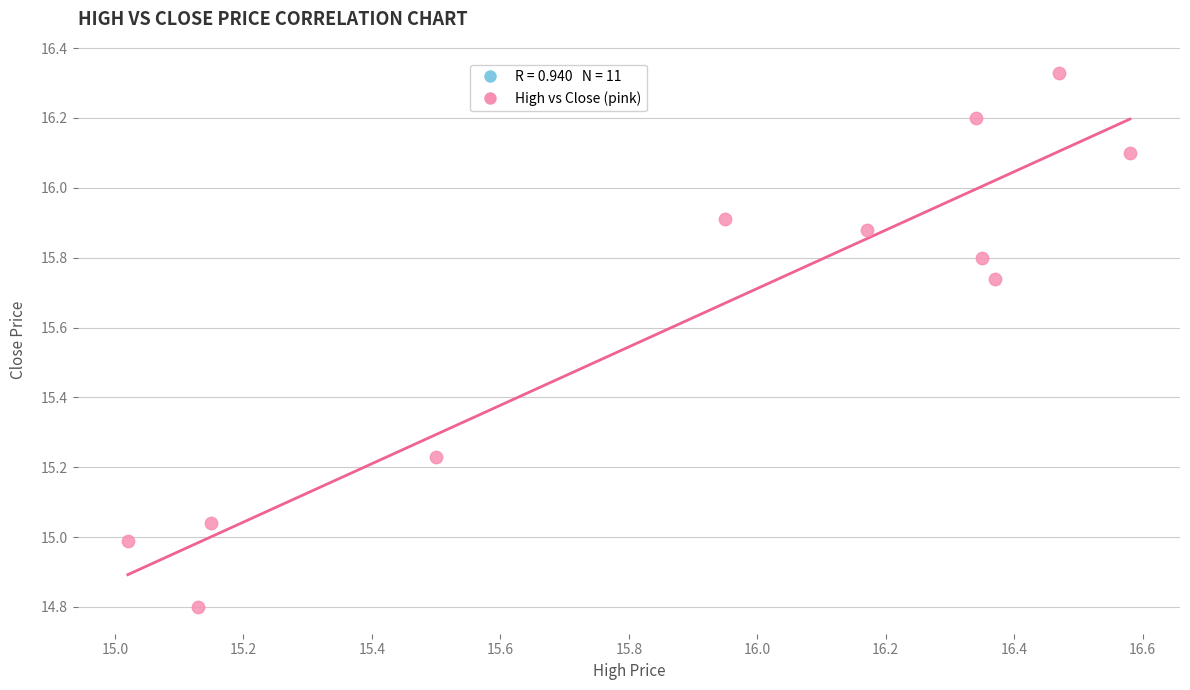

What is the range of Y values (max minus min)?

1.5